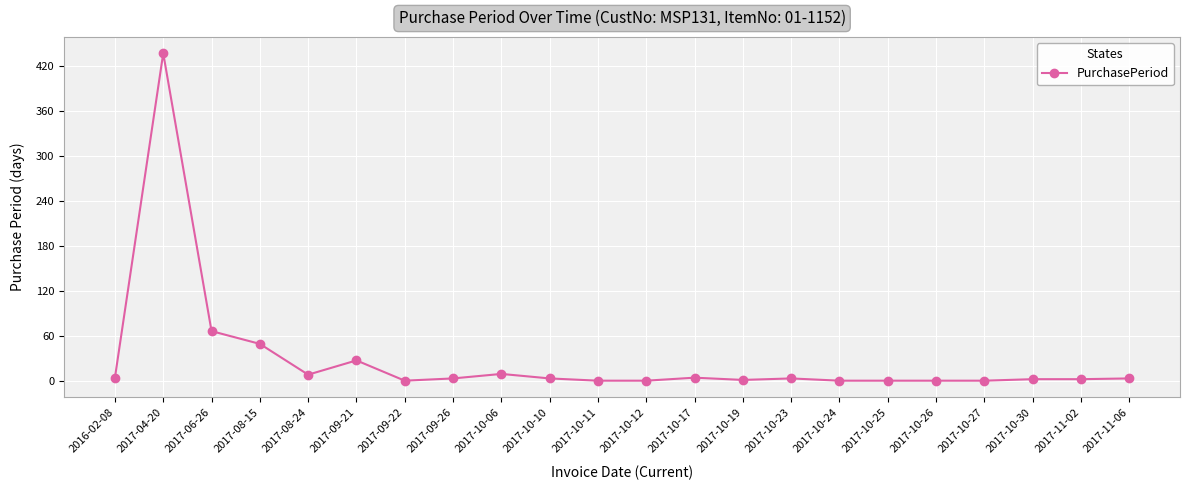

What is the smallest value displayed?

1